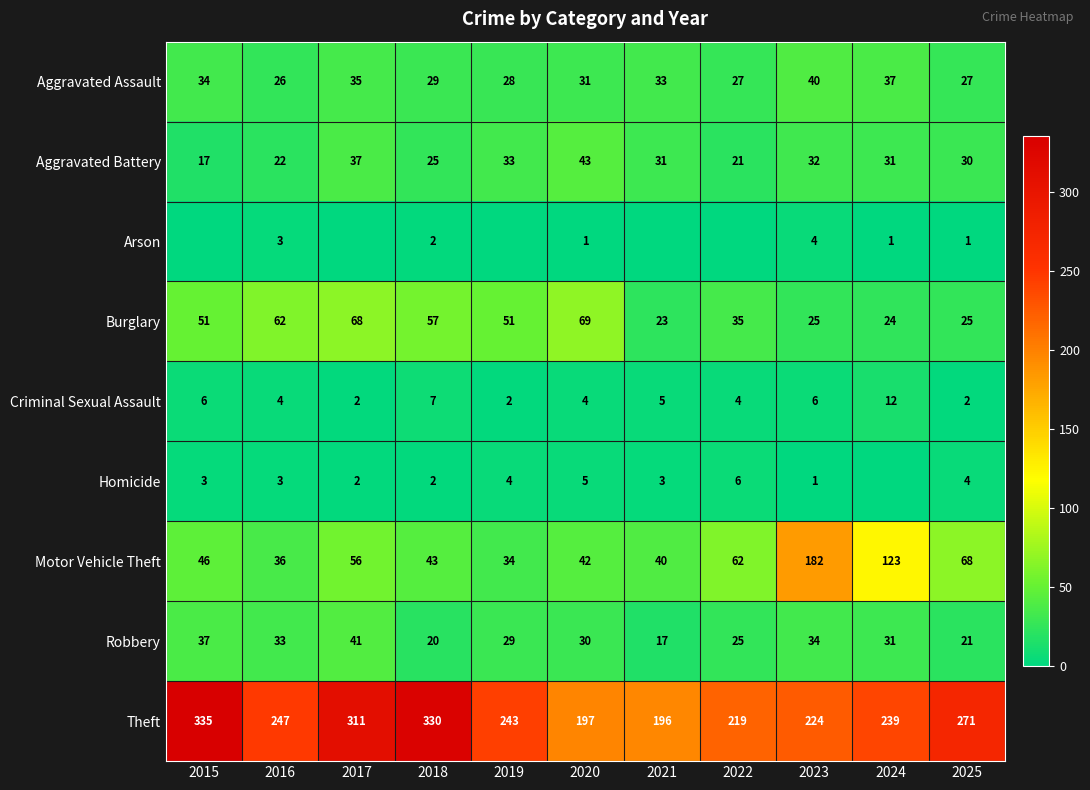

What is the difference between the maximum and second lowest values in the Aggravated Battery series?

22